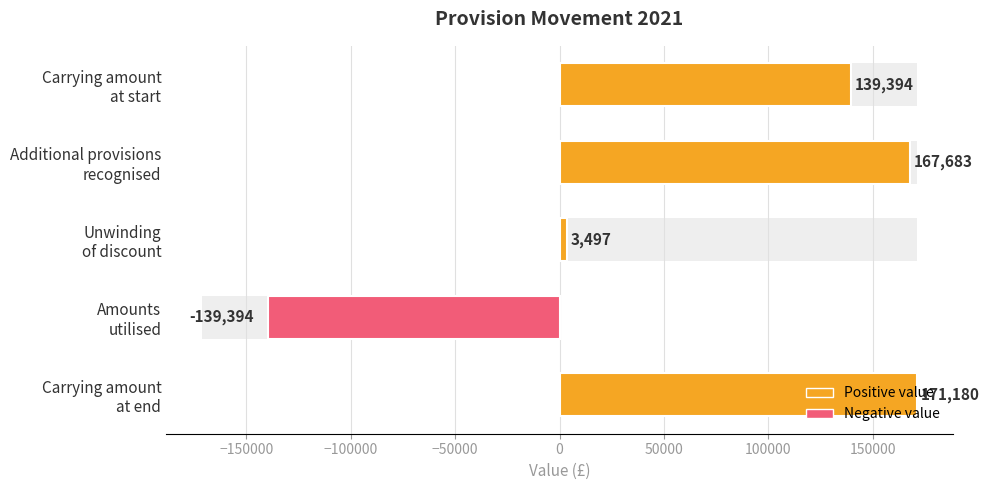

Which category has the highest value across all series?

Carrying amount
at end